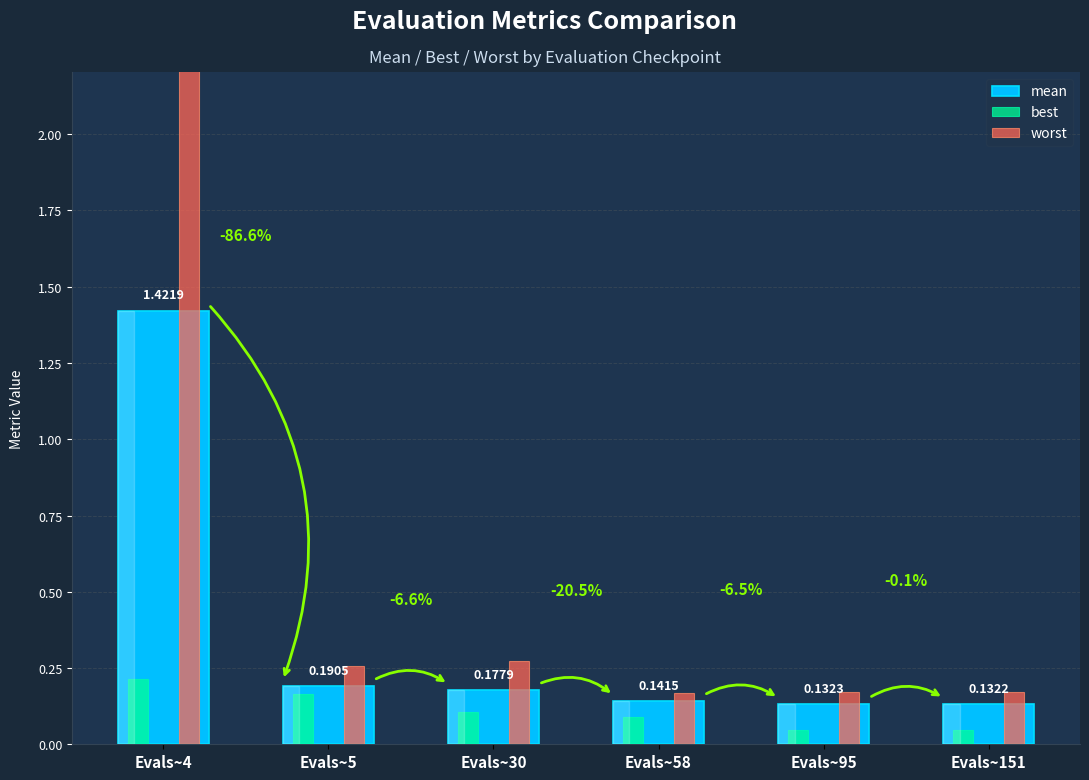

Reading left to right, transcribe all the data shown in this chart.

mean: 1.4	0.2	0.2	0.1	0.1	0.1
best: 0.2	0.2	0.1	0.1	0.0	0.0
worst: 2.6	0.3	0.3	0.2	0.2	0.2